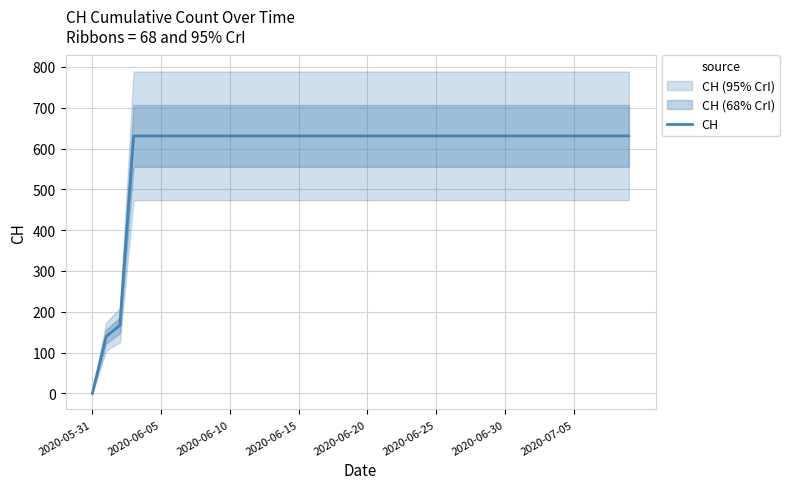

Which label corresponds to the smallest value in the chart?

2020-05-31